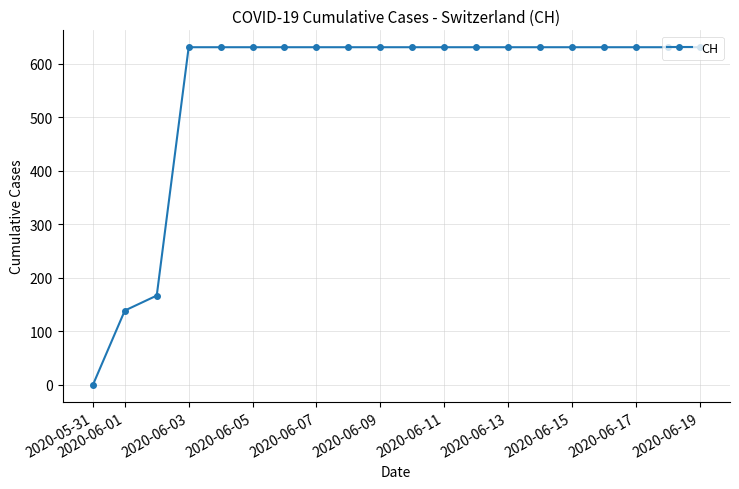

What is the value of the 16th point from the left?

631